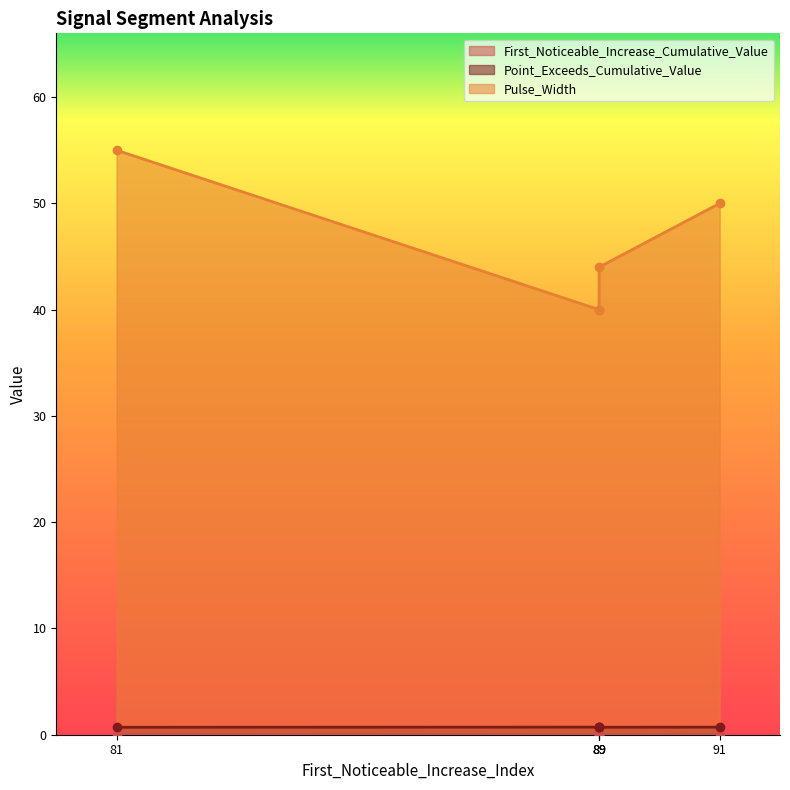

Which label corresponds to the largest value in the chart?

81